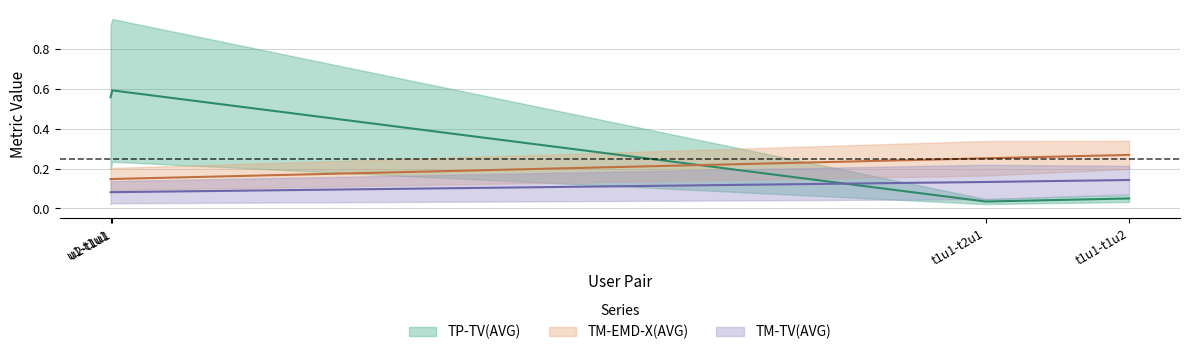

True or false: TP-TV(STD) and TM-EMD-X(AVG) intersect in this chart.

False